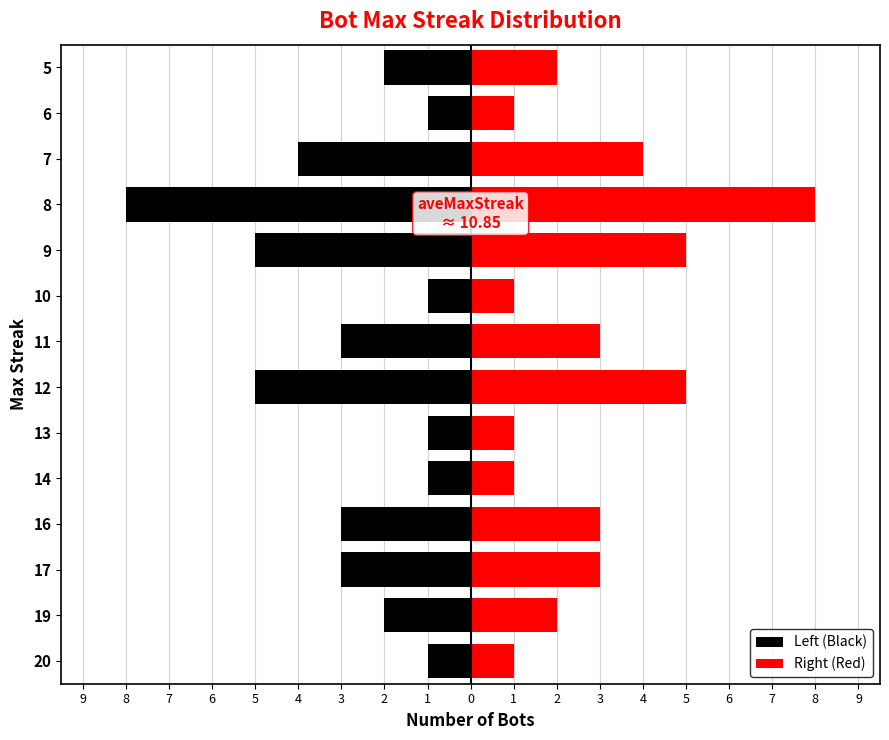

Where does the Right (Red) series first go above 3?

12